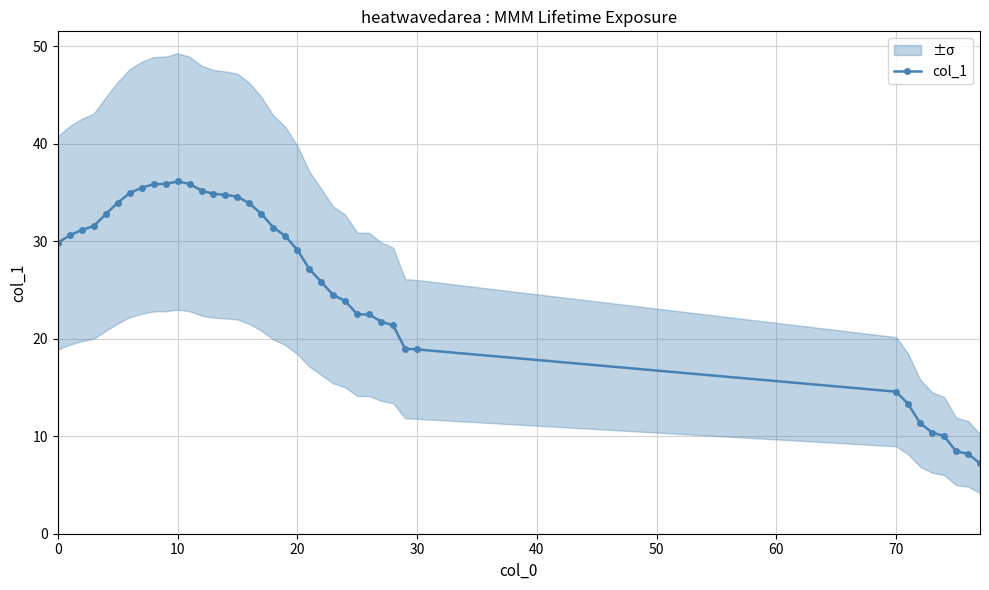

What is the highest value of the col_1 series?

36.1